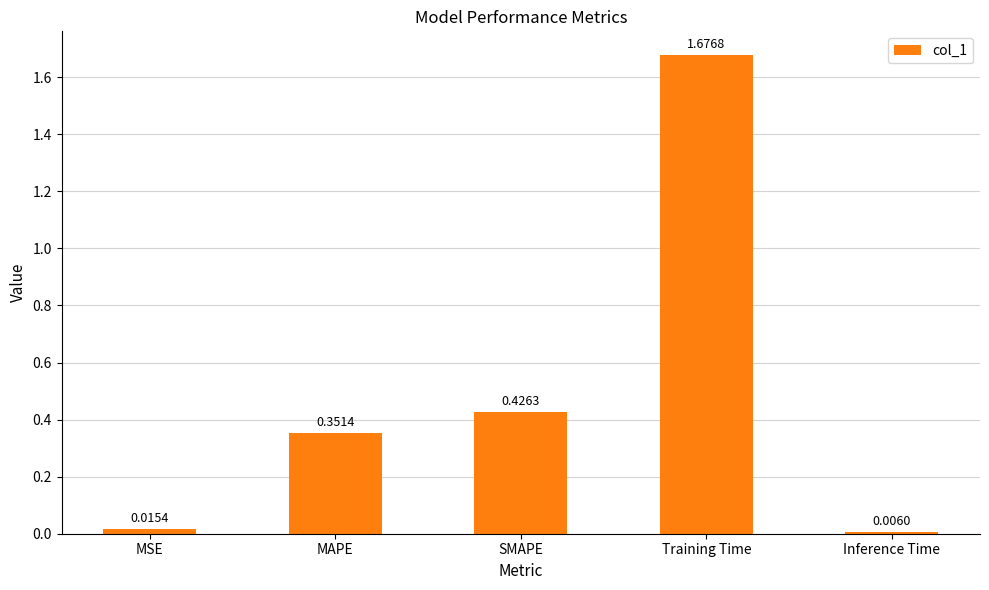

List the labels in order of value, largest first.

Training Time, SMAPE, MAPE, MSE, Inference Time